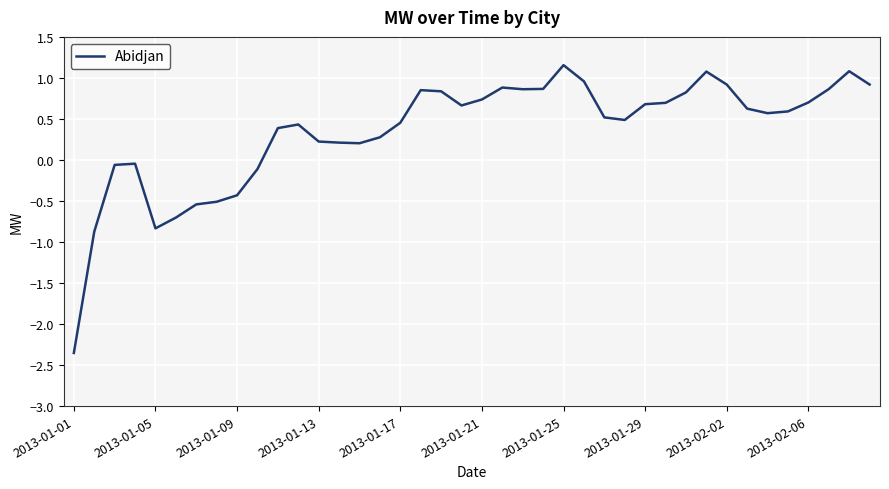

What is the greatest value displayed?

1.2